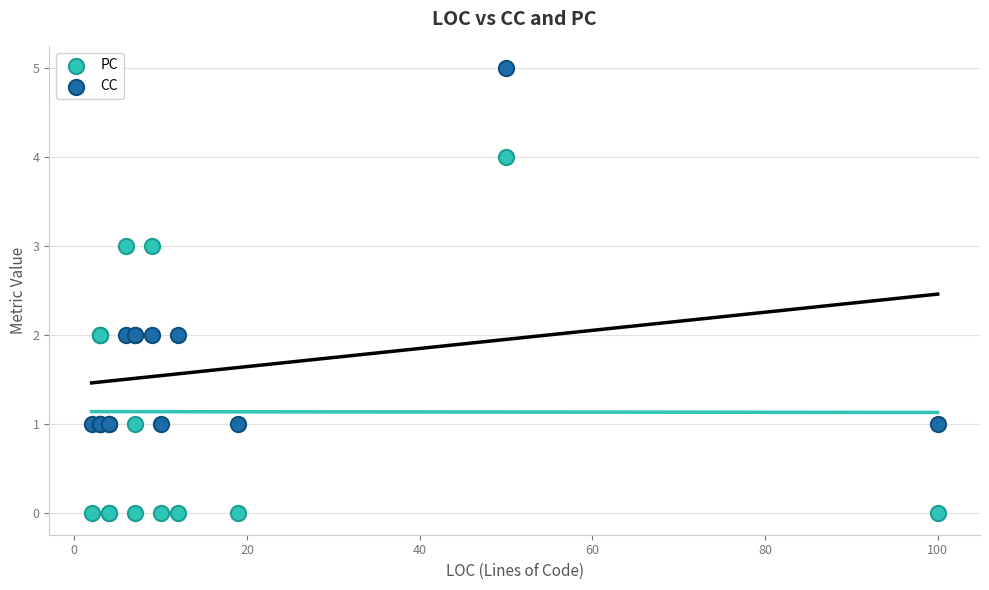

What is the X range (max minus min) for the scatter plot?

98